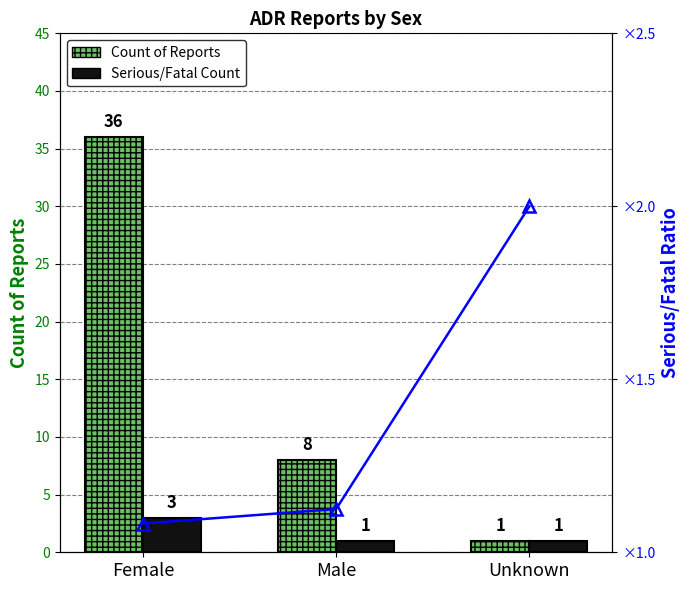

What is the value of the Count of Reports bar at the 3rd from the left?

1.0